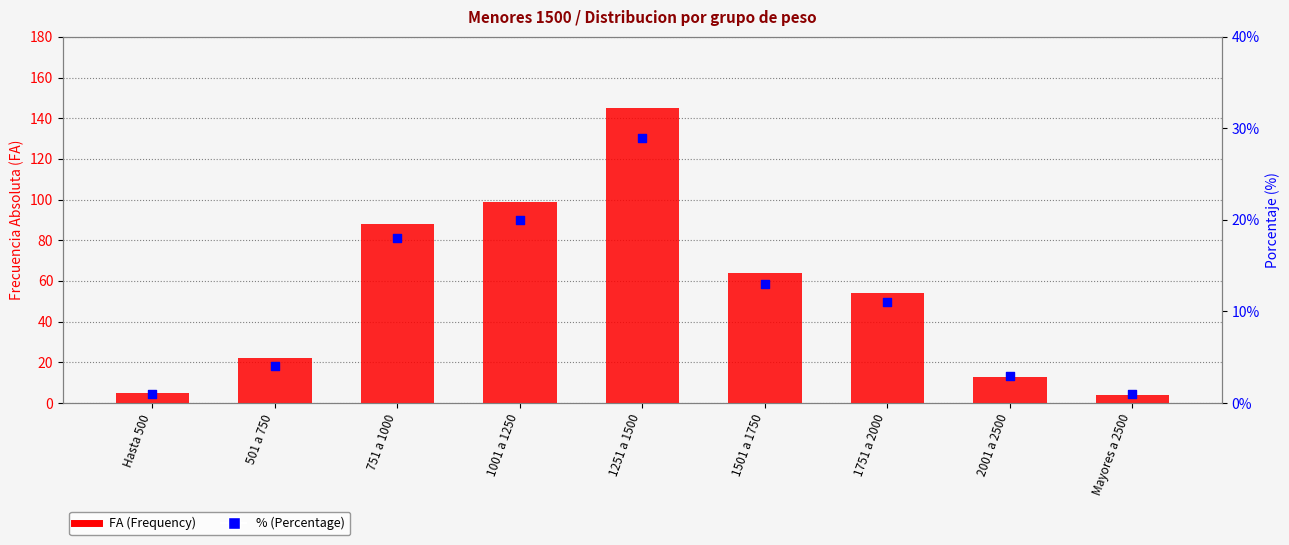

Is the value of % (Percentage) at Hasta 500 greater than the value of FA (Frequency) at 1751 a 2000?

No